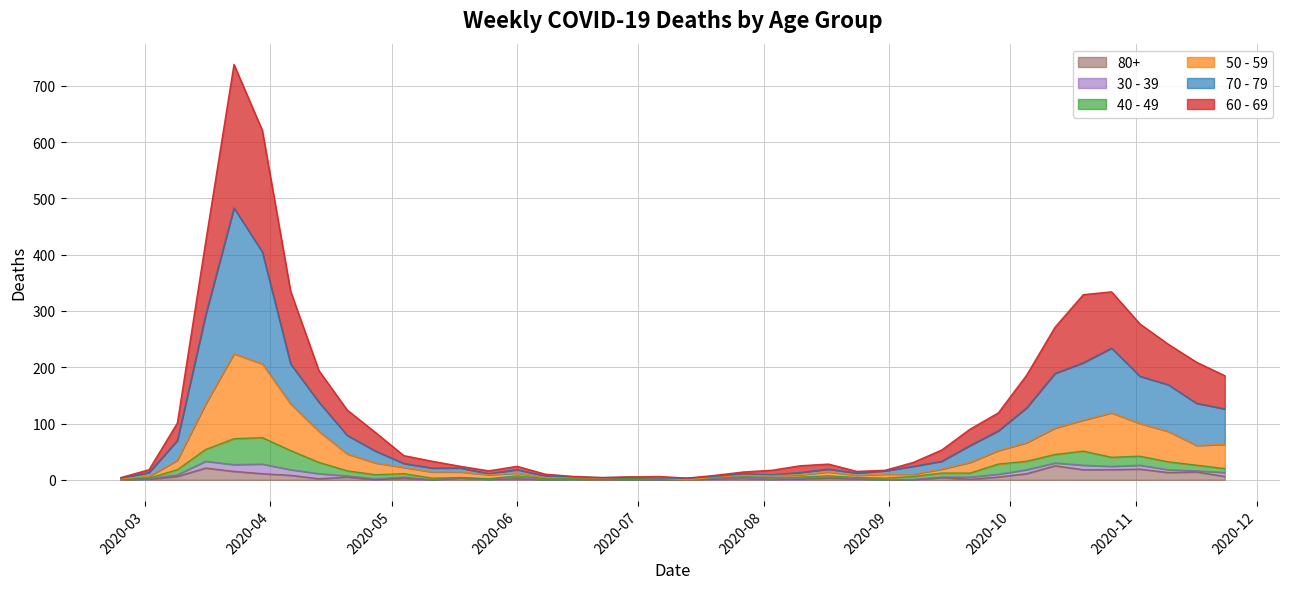

True or false: 80+ and 60 - 69 intersect in this chart.

False